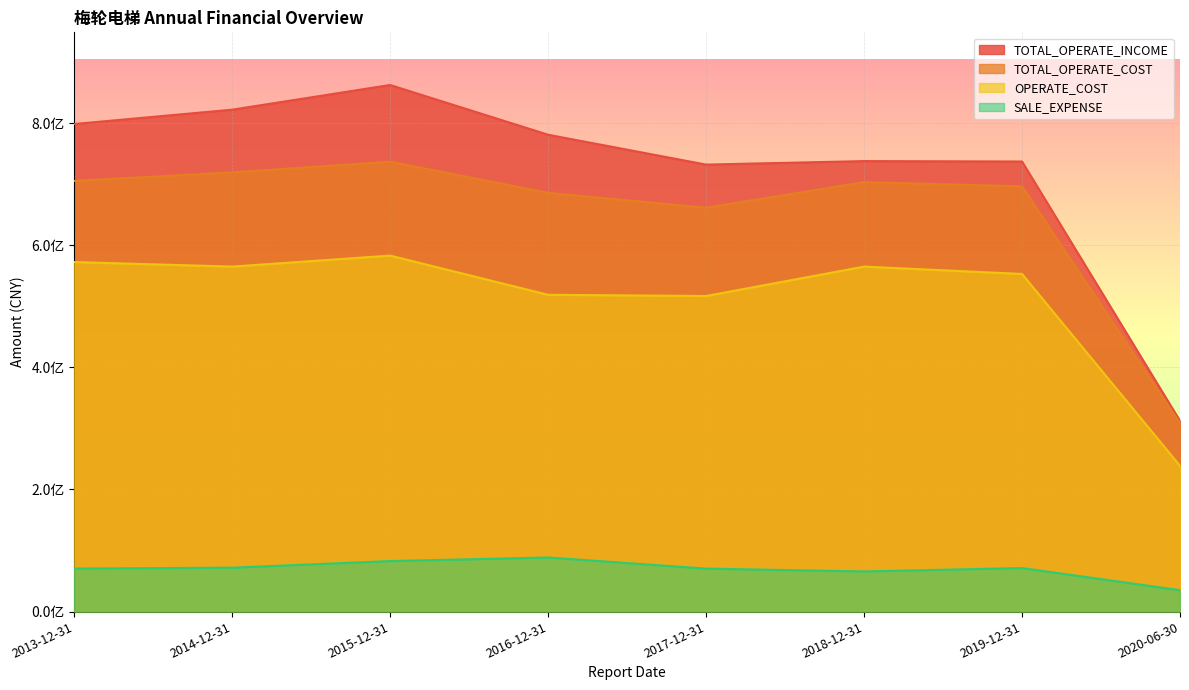

How many lines are shown in the chart?

4